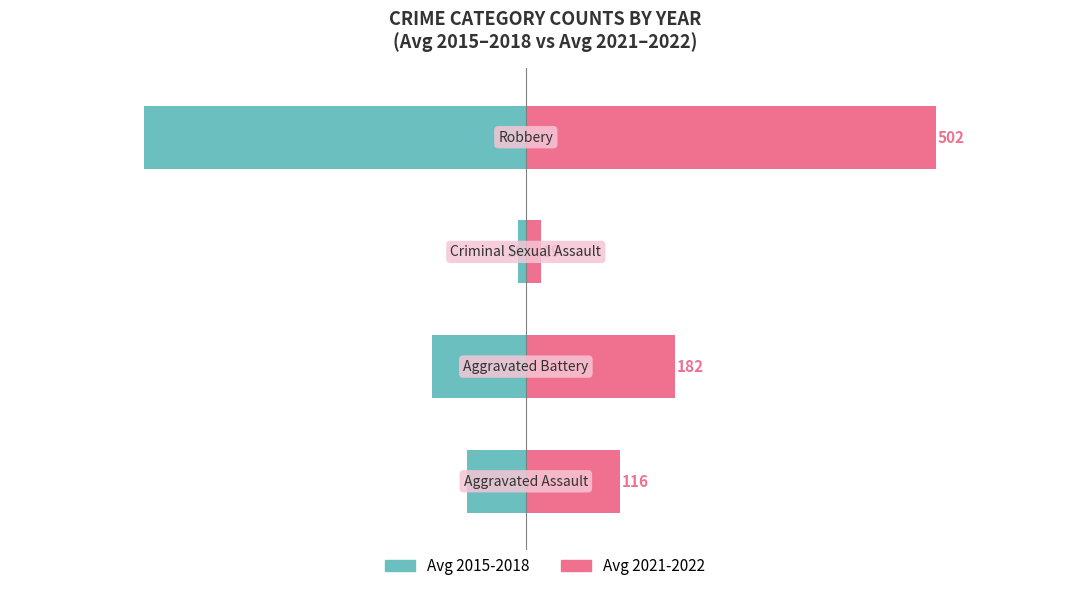

Where does the Avg 2015-2018 series first go above -72?

2